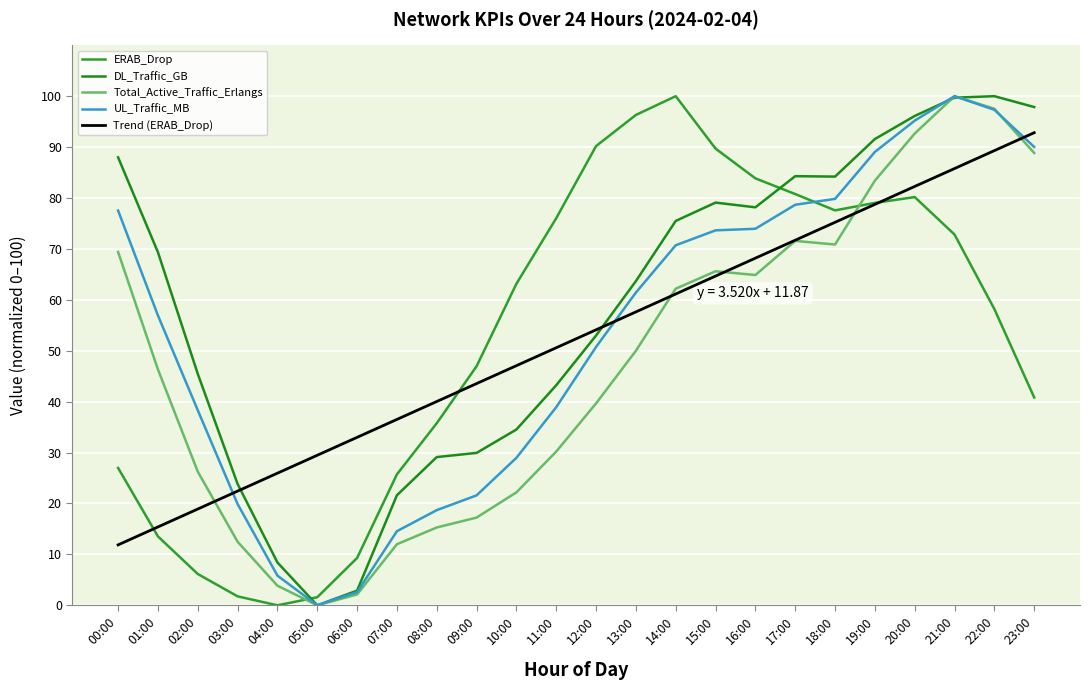

Reading right to left, extract all data points from this chart.

ERAB_Drop: 23:00=40.8	22:00=58.2	21:00=72.8	20:00=80.2	19:00=79.0	18:00=77.6	17:00=80.8	16:00=83.9	15:00=89.7	14:00=100.0	13:00=96.3	12:00=90.2	11:00=76.0	10:00=63.2	09:00=47.0	08:00=35.8	07:00=25.7	06:00=9.3	05:00=1.6	04:00=0.0	03:00=1.8	02:00=6.2	01:00=13.5	00:00=27.0
DL_Traffic_GB: 23:00=97.9	22:00=100.0	21:00=99.7	20:00=96.1	19:00=91.6	18:00=84.2	17:00=84.3	16:00=78.2	15:00=79.1	14:00=75.5	13:00=63.7	12:00=53.0	11:00=43.2	10:00=34.5	09:00=29.9	08:00=29.1	07:00=21.6	06:00=2.9	05:00=0.0	04:00=8.4	03:00=23.8	02:00=45.5	01:00=69.4	00:00=88.0
Total_Active_Traffic_Erlangs: 23:00=88.8	22:00=97.5	21:00=100.0	20:00=92.7	19:00=83.4	18:00=70.9	17:00=71.6	16:00=64.9	15:00=65.6	14:00=62.2	13:00=50.0	12:00=39.7	11:00=30.2	10:00=22.2	09:00=17.2	08:00=15.3	07:00=12.0	06:00=2.1	05:00=0.0	04:00=3.9	03:00=12.5	02:00=26.3	01:00=46.3	00:00=69.4
UL_Traffic_MB: 23:00=90.0	22:00=97.3	21:00=100.0	20:00=95.2	19:00=89.0	18:00=79.8	17:00=78.7	16:00=74.0	15:00=73.6	14:00=70.7	13:00=61.4	12:00=50.8	11:00=38.9	10:00=29.0	09:00=21.6	08:00=18.7	07:00=14.6	06:00=2.6	05:00=0.0	04:00=5.8	03:00=19.9	02:00=38.3	01:00=56.9	00:00=77.5